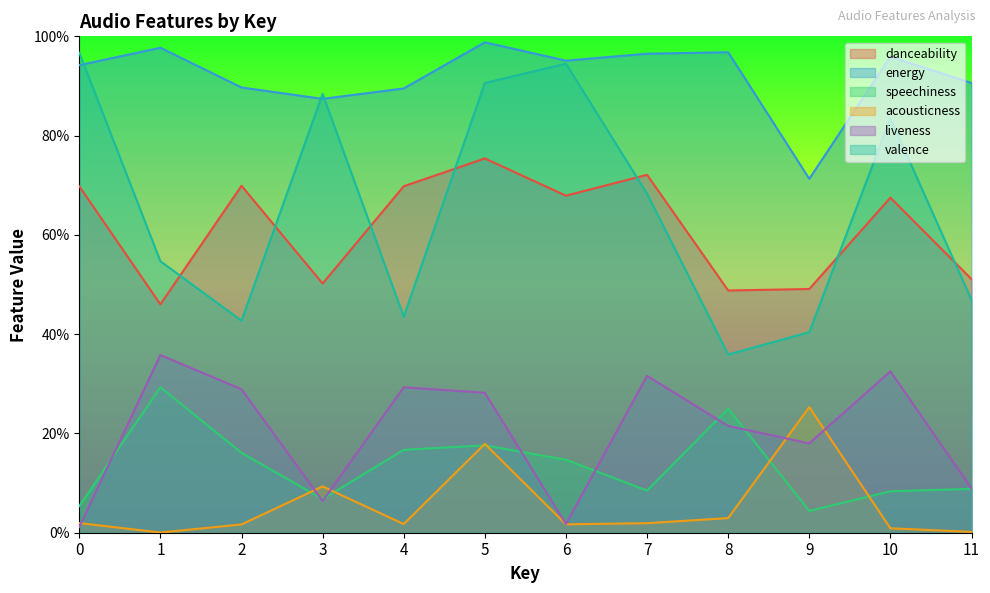

What are all the series names shown in the legend?

danceability, energy, speechiness, acousticness, liveness, valence